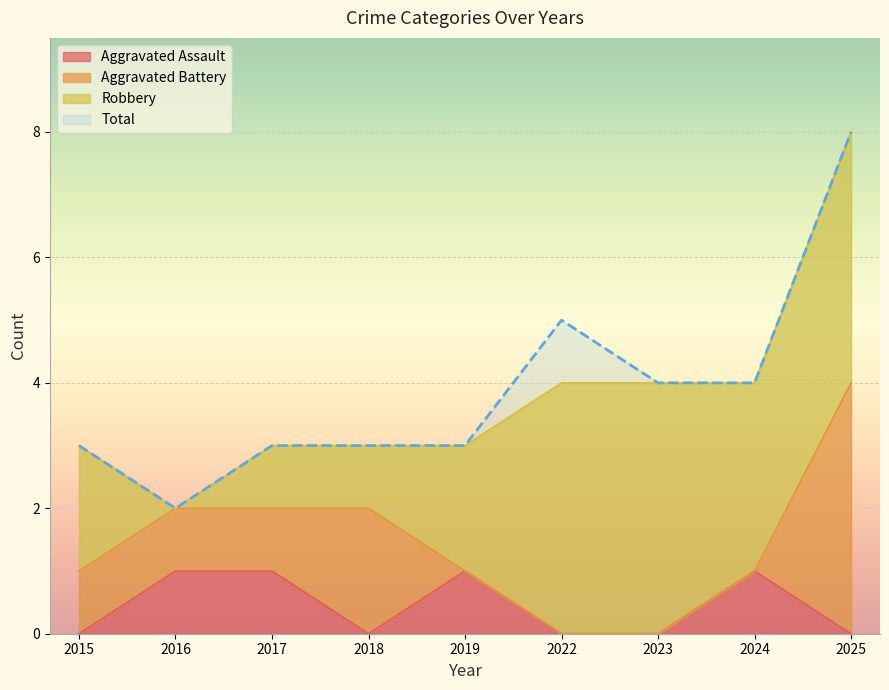

List the labels in order of Total value, smallest first.

2016, 2015, 2017, 2018, 2019, 2023, 2024, 2022, 2025